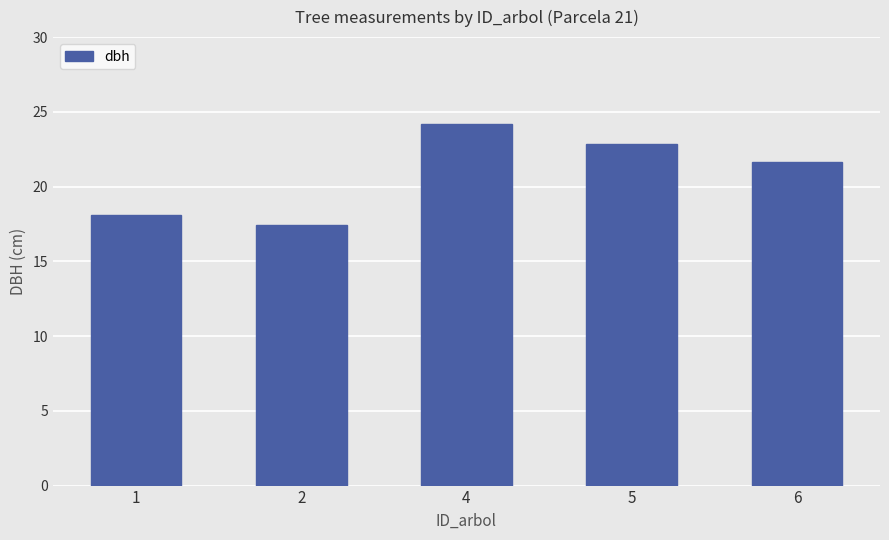

What is the value of the 4th bar from the left?

22.8